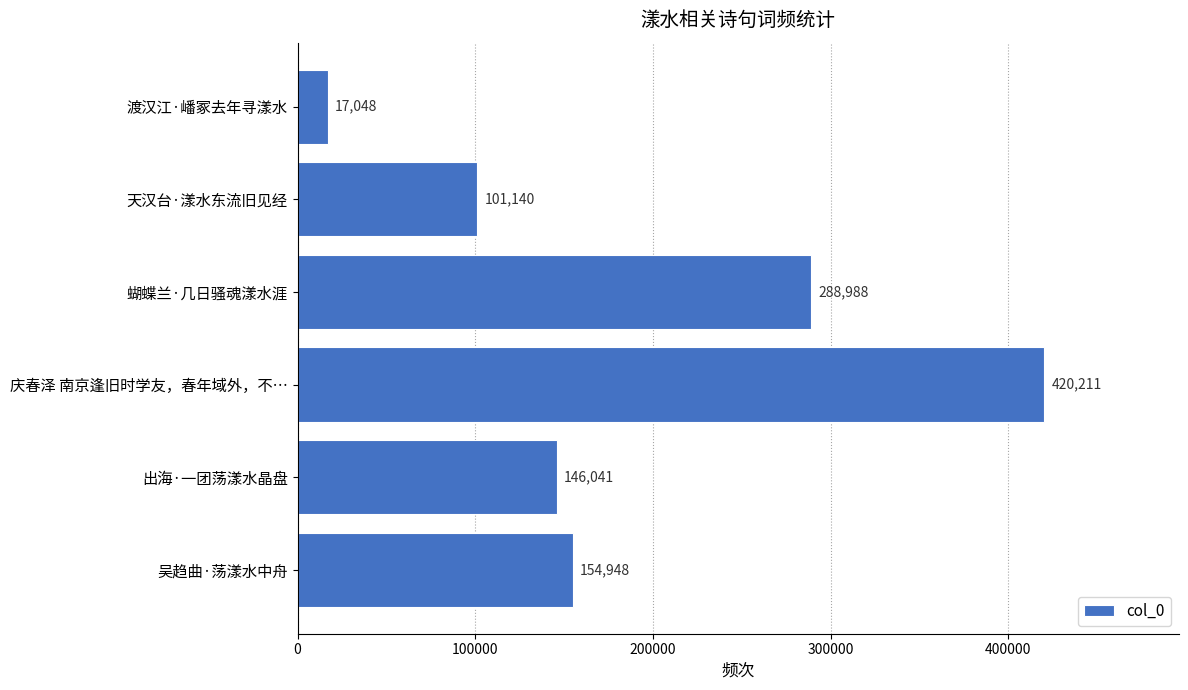

What is the greatest value displayed?

420211